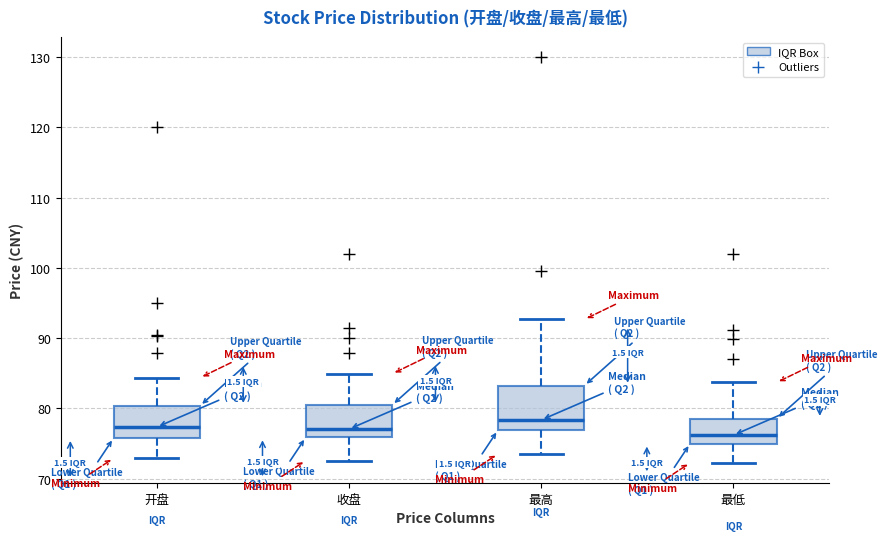

Which box's median line is the highest?

最高